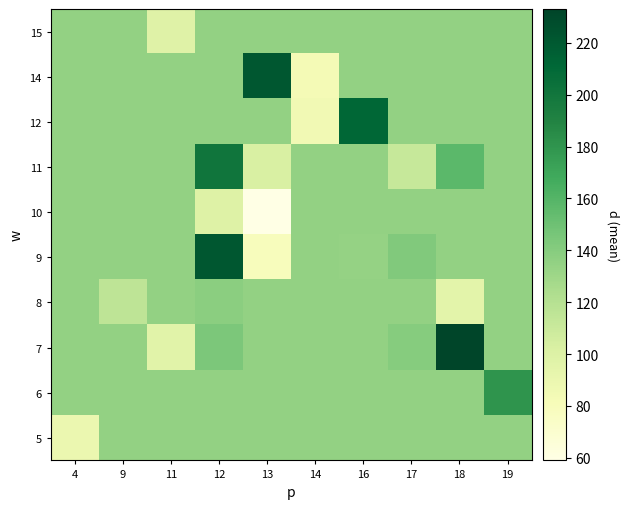

What is the total value across all series at 12?

1477.4